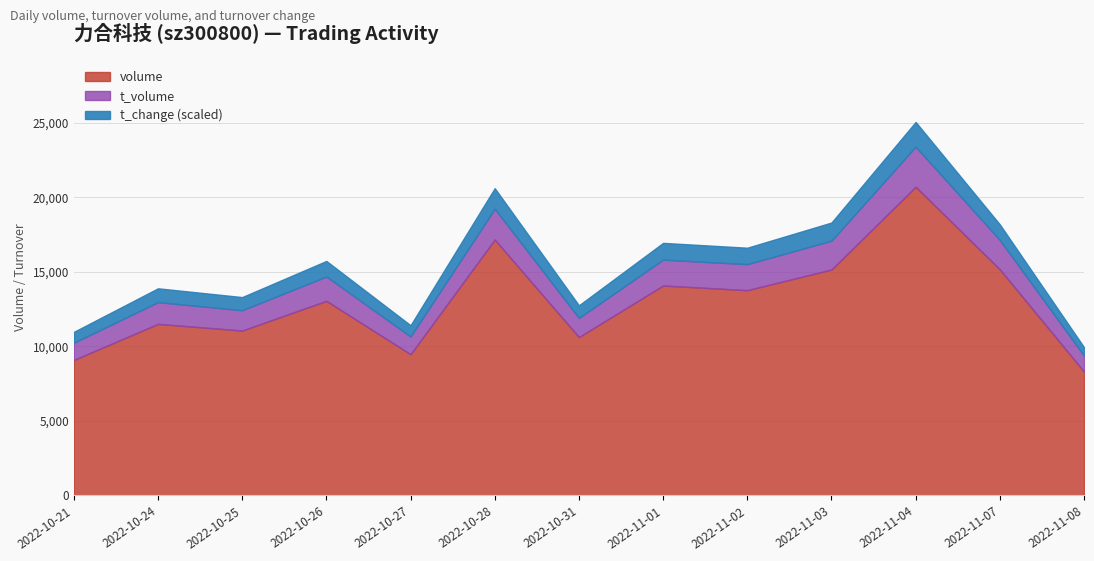

Does the chart have visible grid lines?

Yes